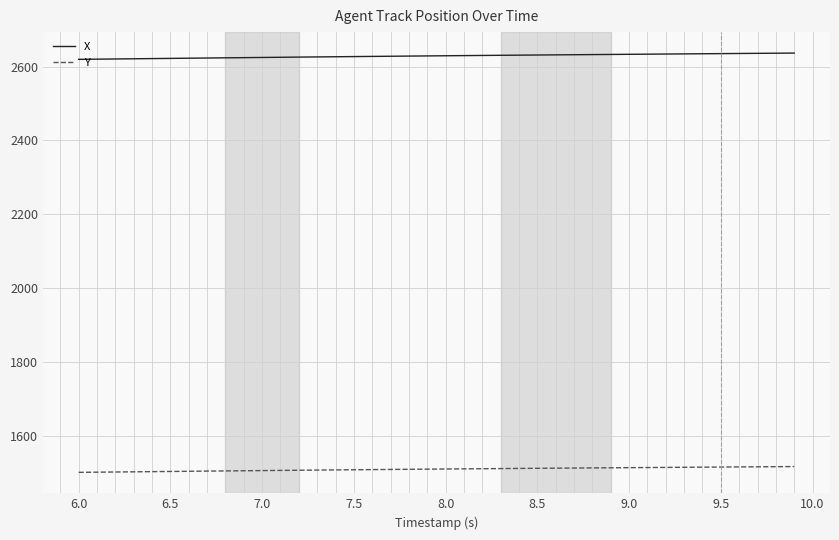

Which series has the widest spread of values?

X